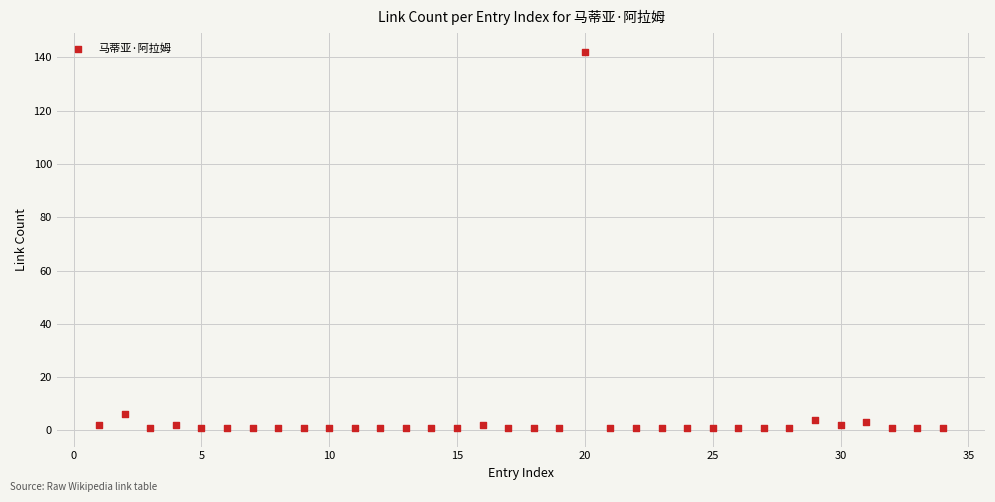

What Y value in the scatter plot is closest to 71?

6